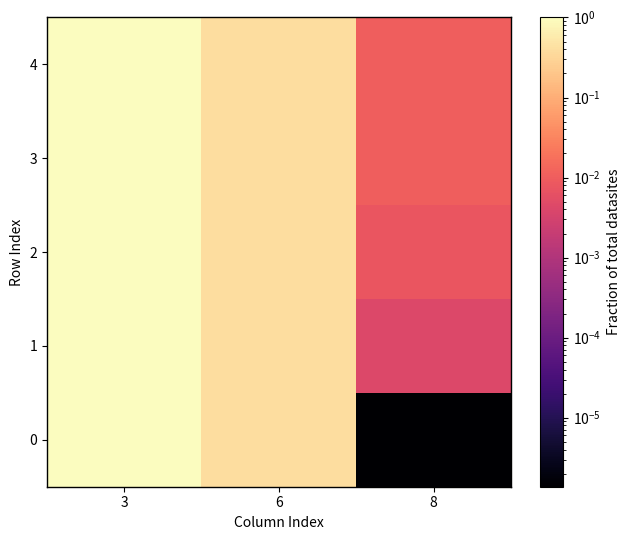

Rank the series by their average value, from highest to lowest.

4, 3, 2, 1, 0